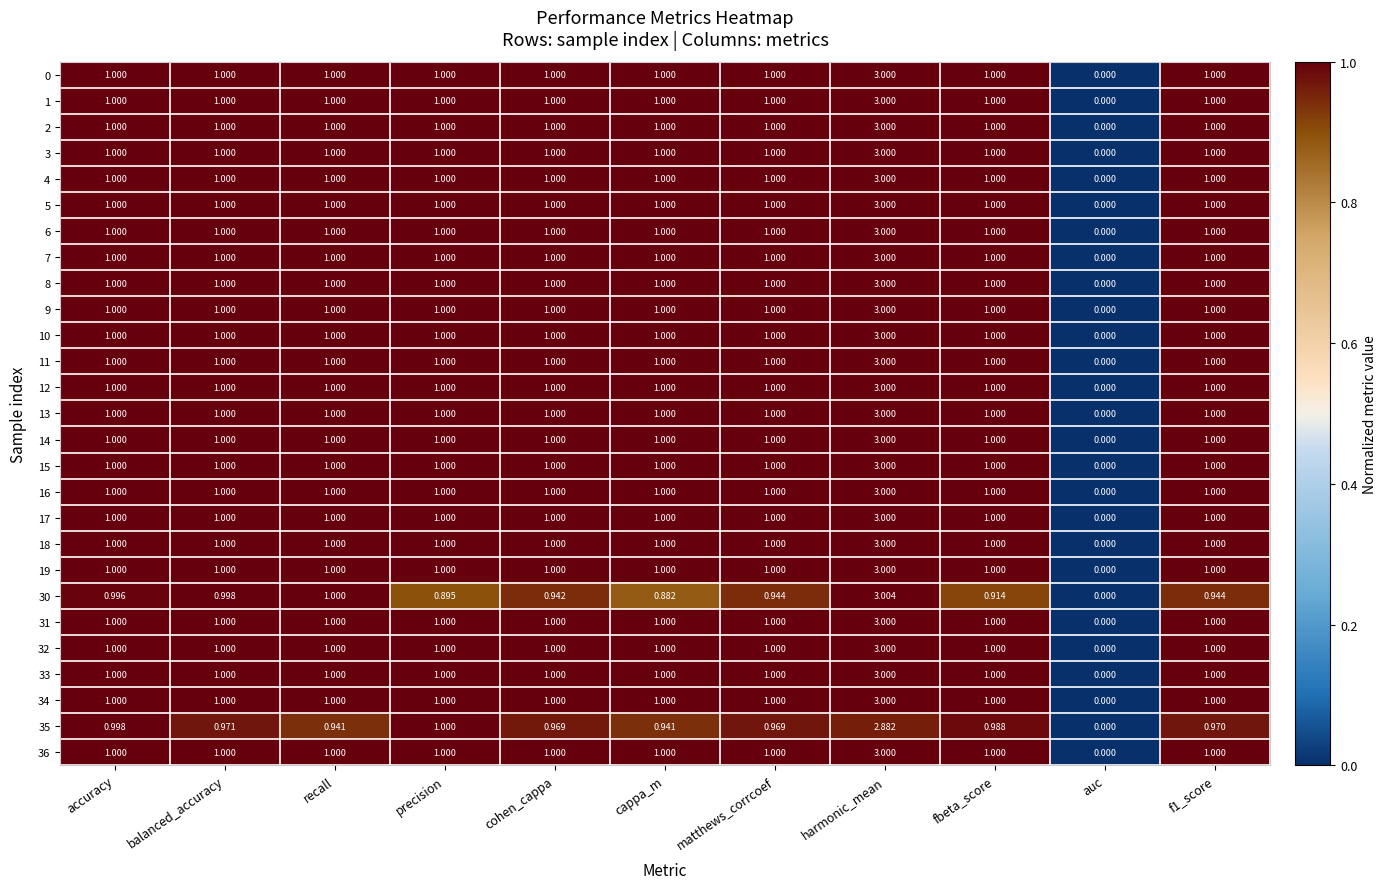

Is the value of 2 at balanced_accuracy greater than the value of 34 at auc?

Yes